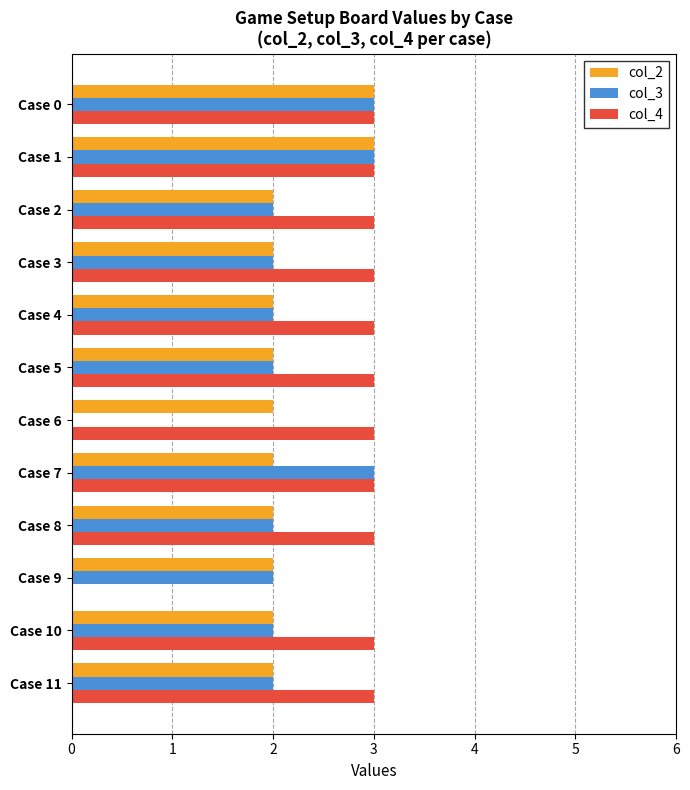

Which series has the largest total across all categories?

col_4